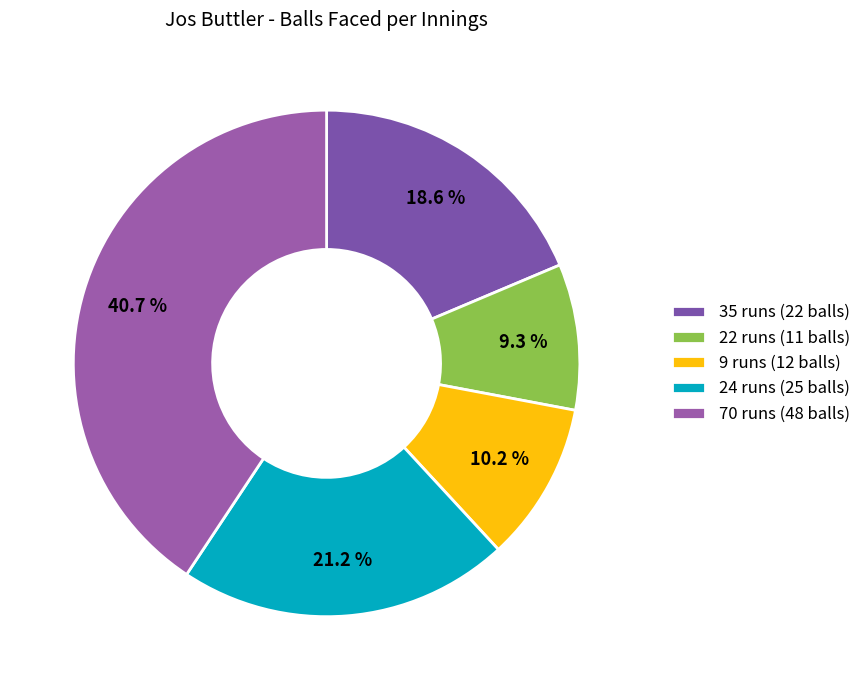

What is the change in value from 22 runs (11 balls) to 70 runs (48 balls)?

+37